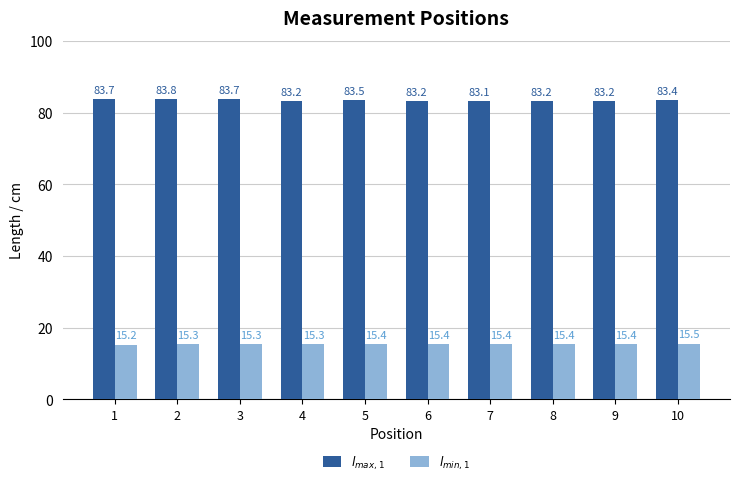

What is the value of the $l_{min,1}$ bar at the 7th from the left?

15.4